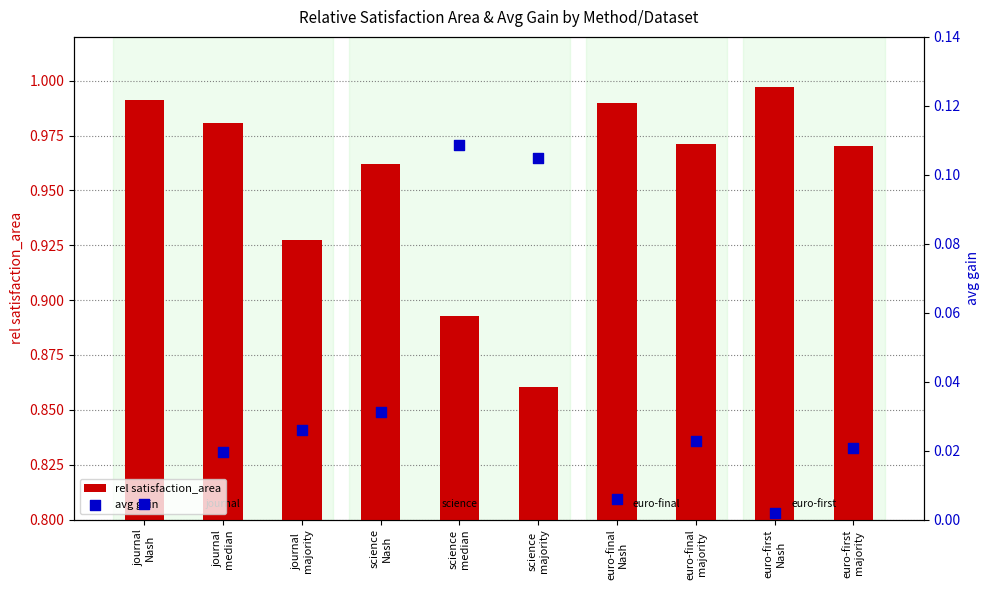

Which series contains the highest Y value?

rel satisfaction_area